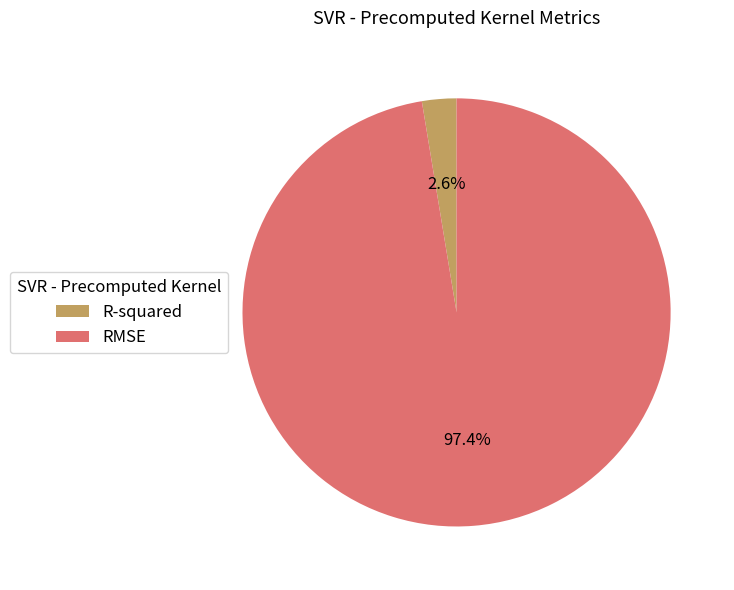

Which category has the smallest portion of the pie?

R-squared